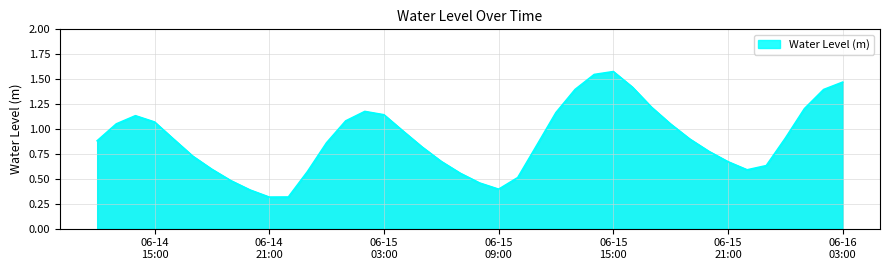

What is the minimum value shown in the chart?

0.3